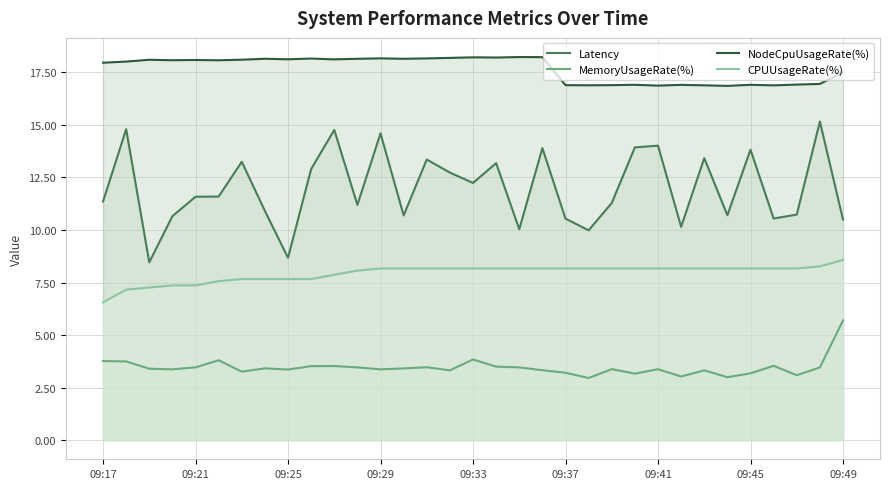

True or false: NodeCpuUsageRate(%) and MemoryUsageRate(%) intersect in this chart.

False